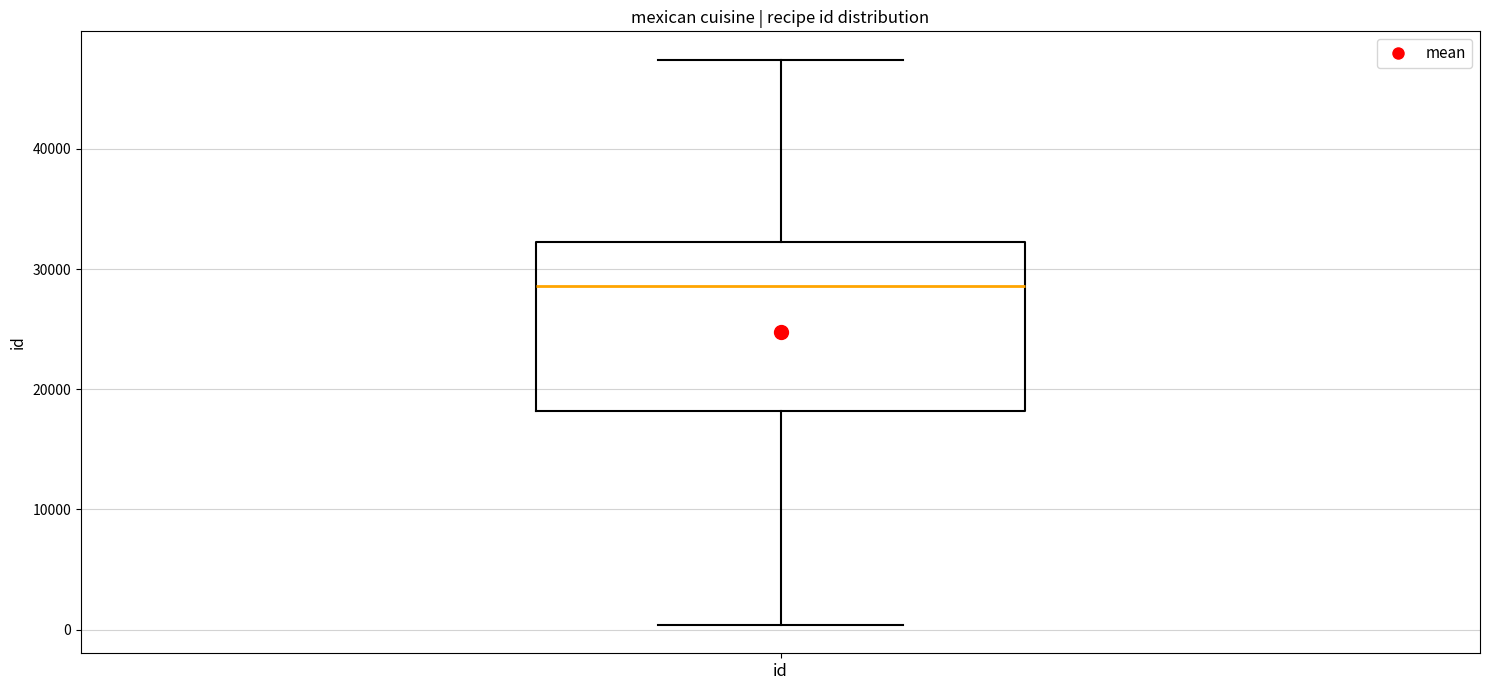

Transcribe this box plot: give where the median line is, the range the box spans, and where the two whiskers end, as read against the y-axis. The values are not printed on the chart, so give them approximately, as read against the axis.

median 29000, box 18000 to 32000, whiskers 0 to 47000